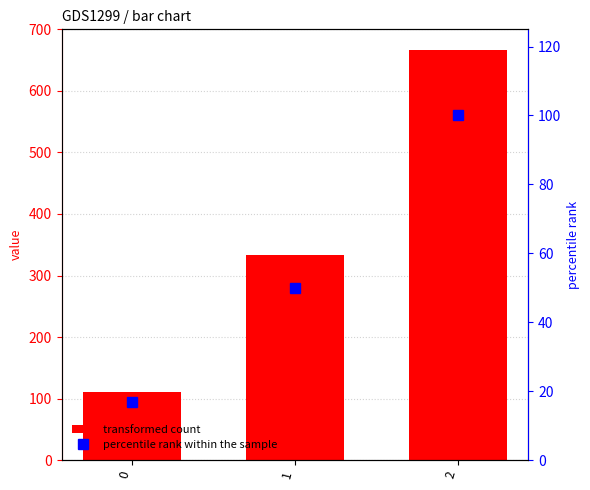

Is the value of transformed count at 0 greater than the value of percentile rank within the sample at 1?

Yes